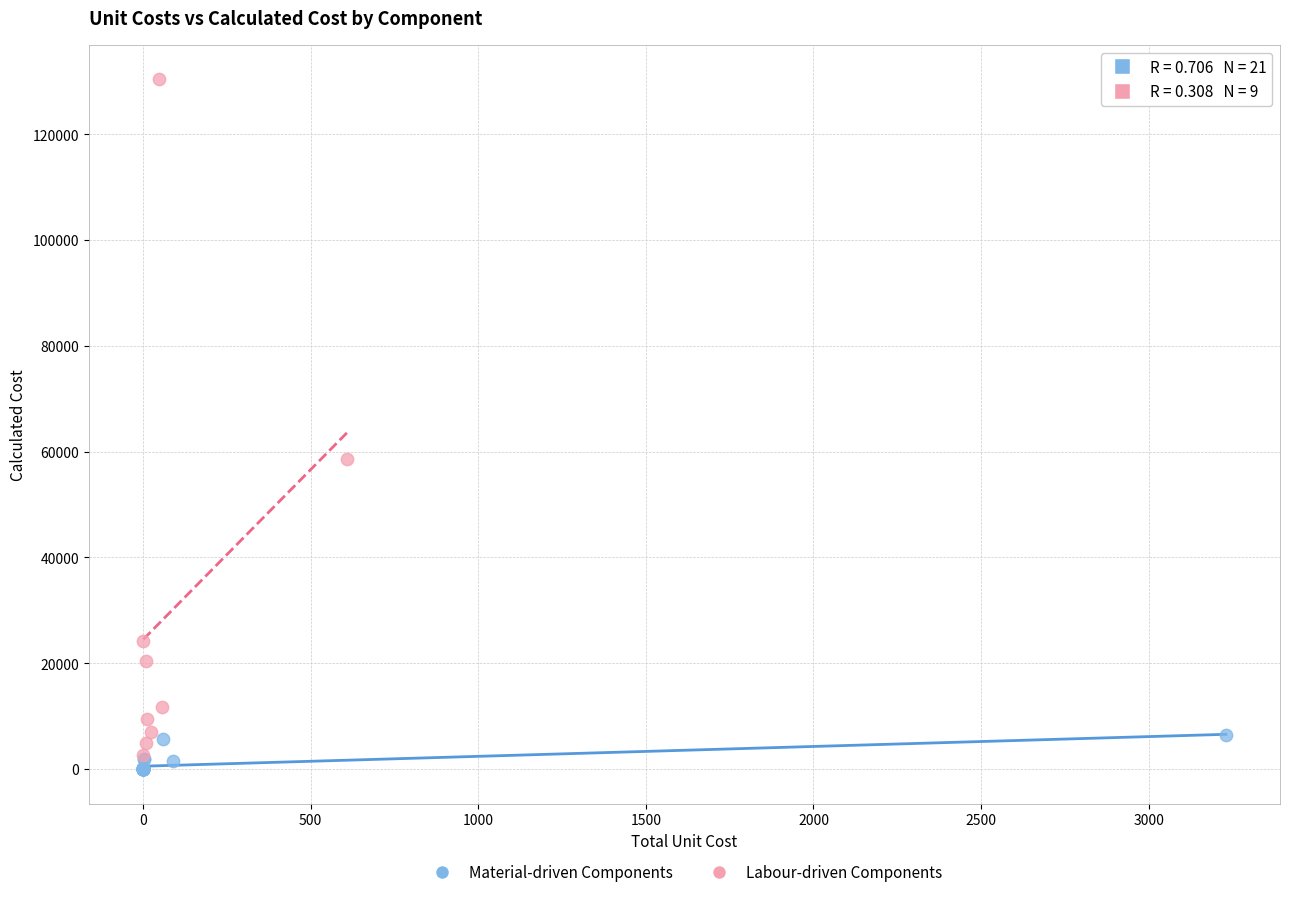

What are all the series names shown in the legend?

Material-driven Components, Labour-driven Components